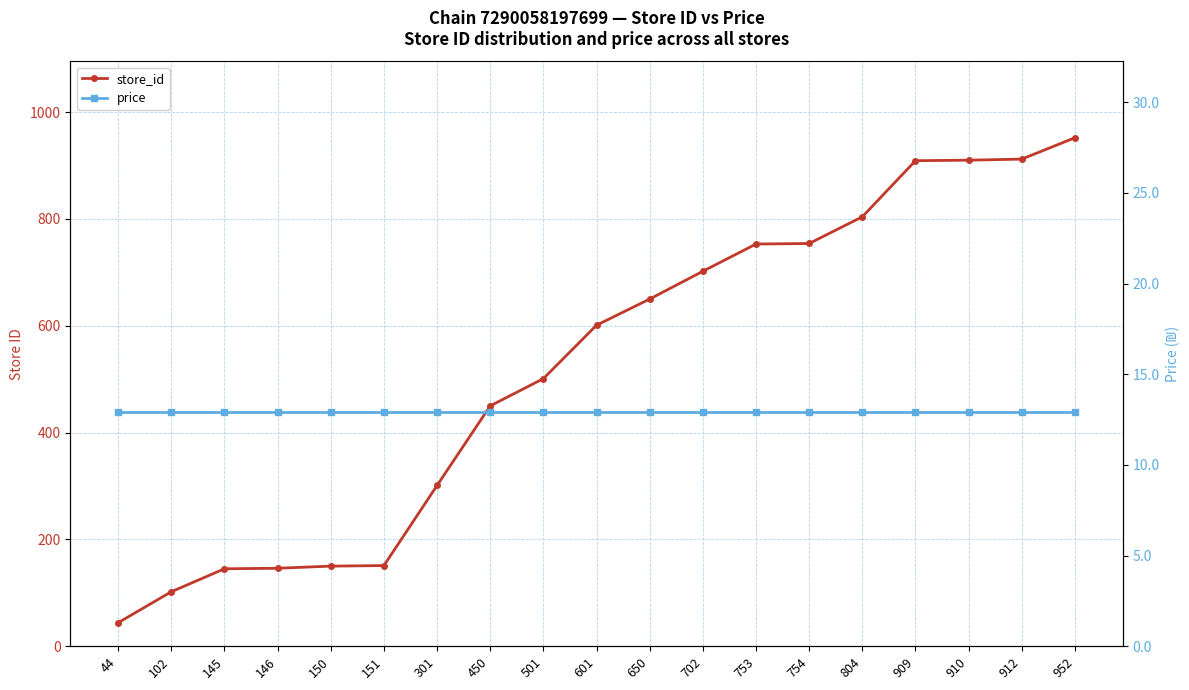

True or false: price and store_id intersect in this chart.

False